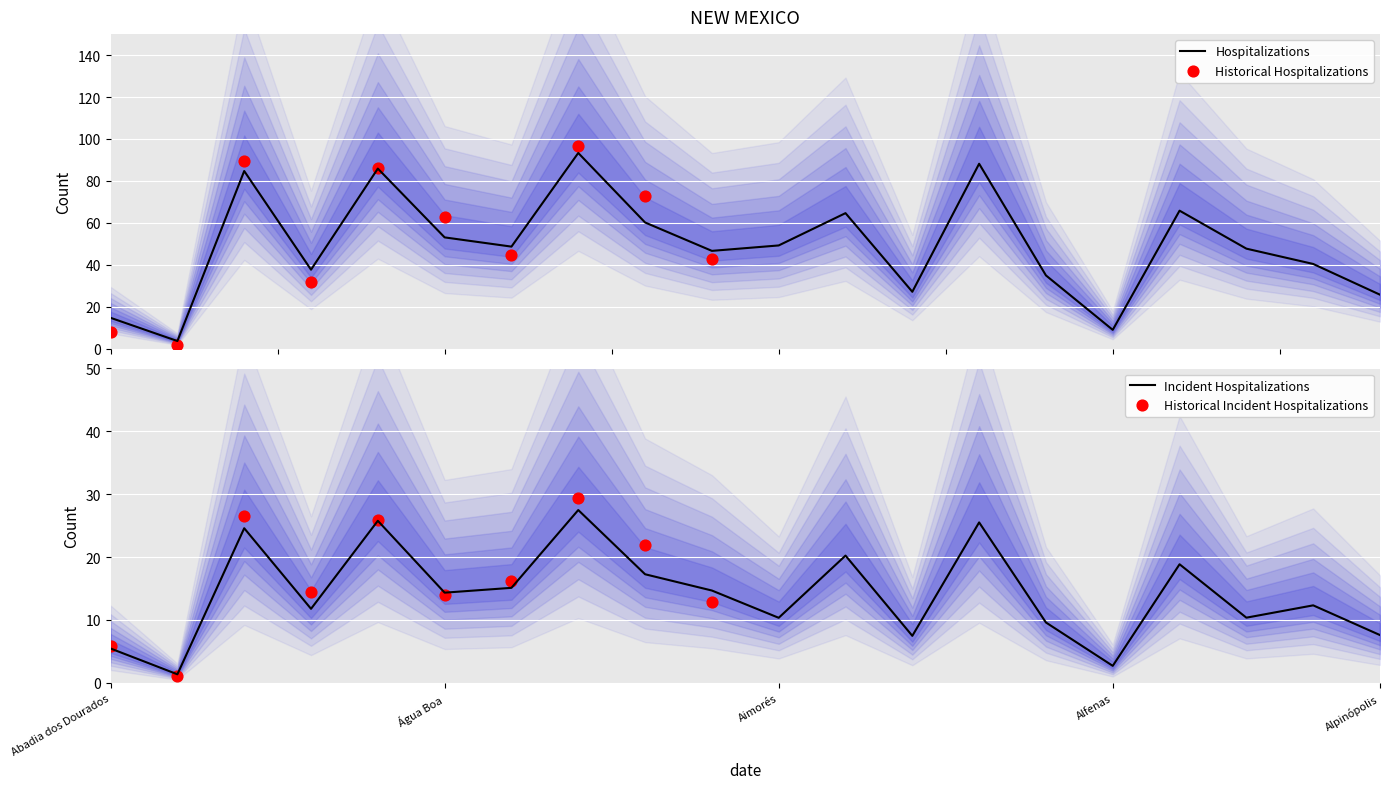

What is the lowest value of the Hospitalizations series?

3.7